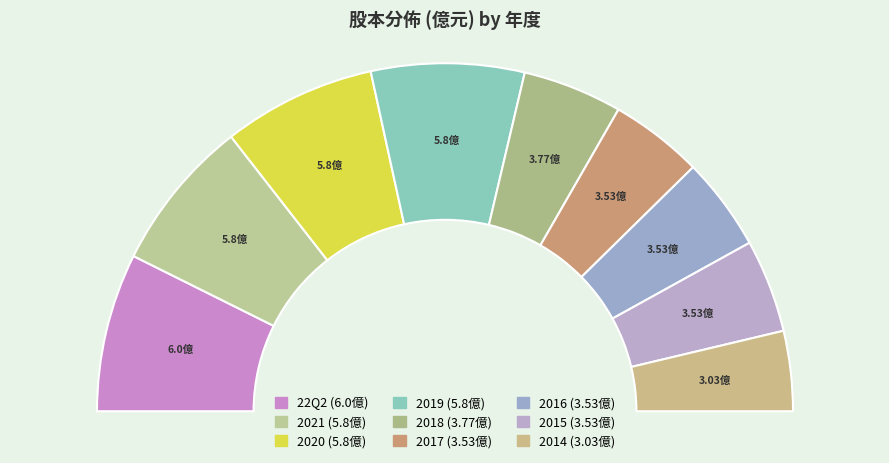

Which category has the smallest portion of the pie?

2014